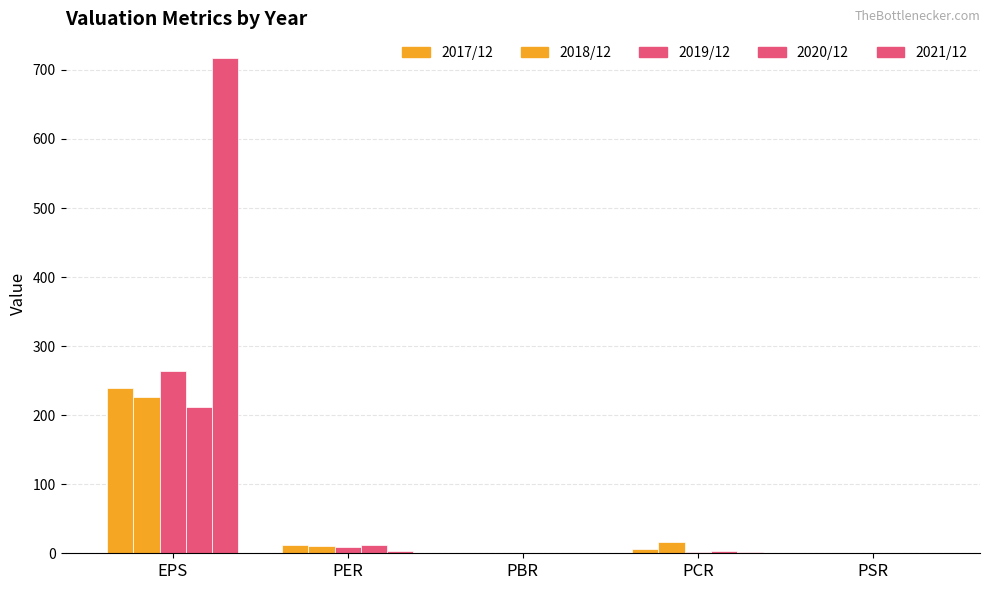

Which category has the highest value in the 2019/12 series?

EPS